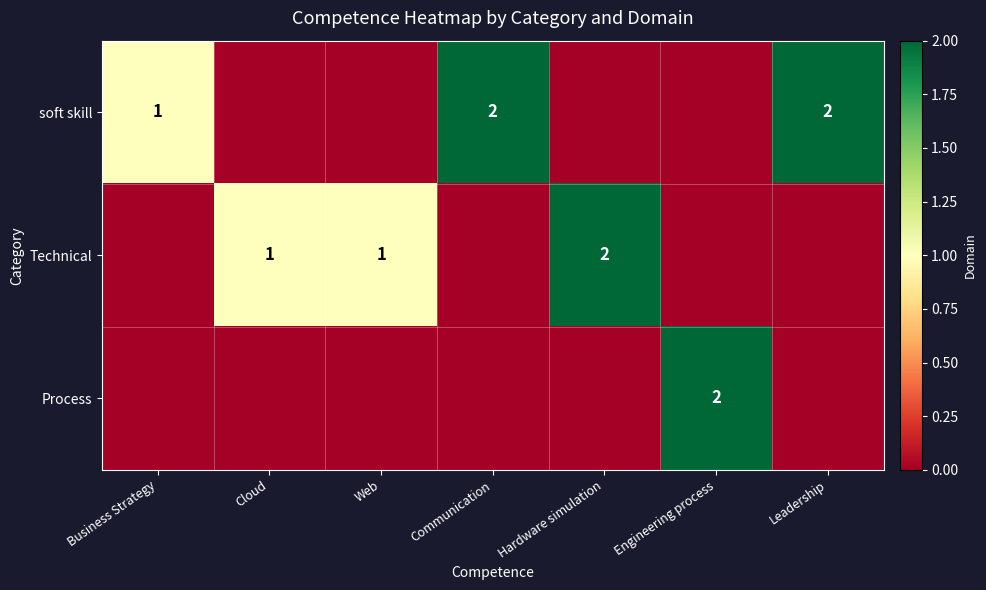

The value of Technical at Cloud is 1. True or false?

True